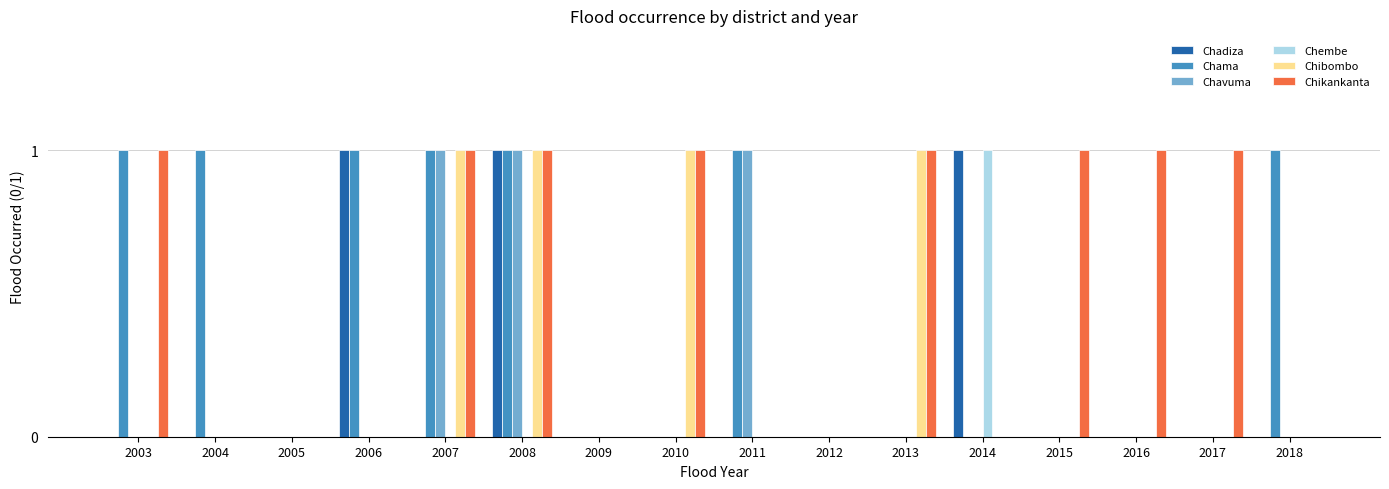

What is the sum of all Chama values?

7